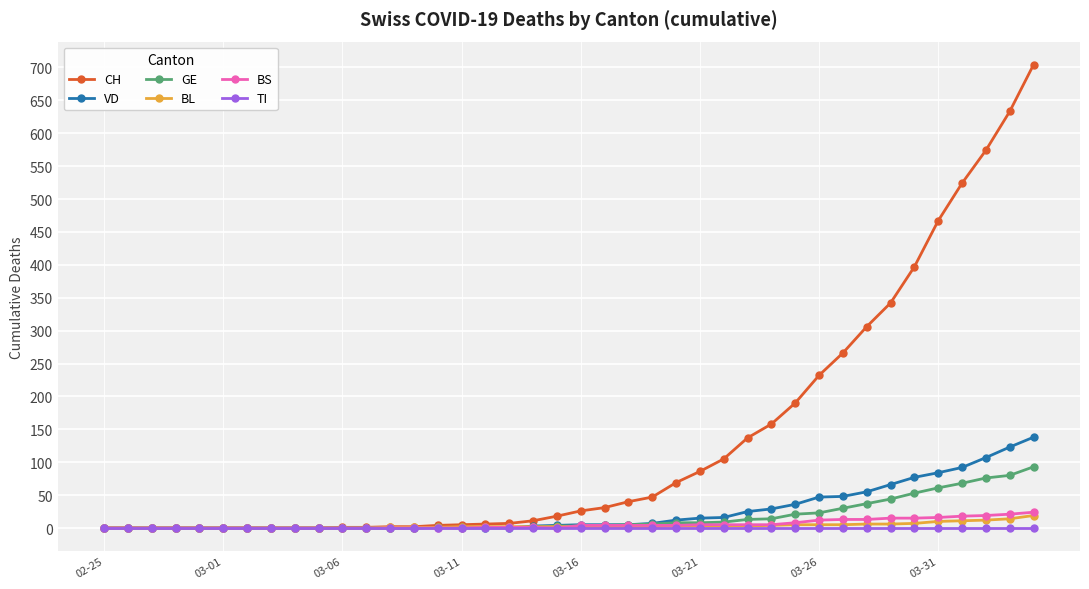

At how many categories does at least one series exceed 543?

3